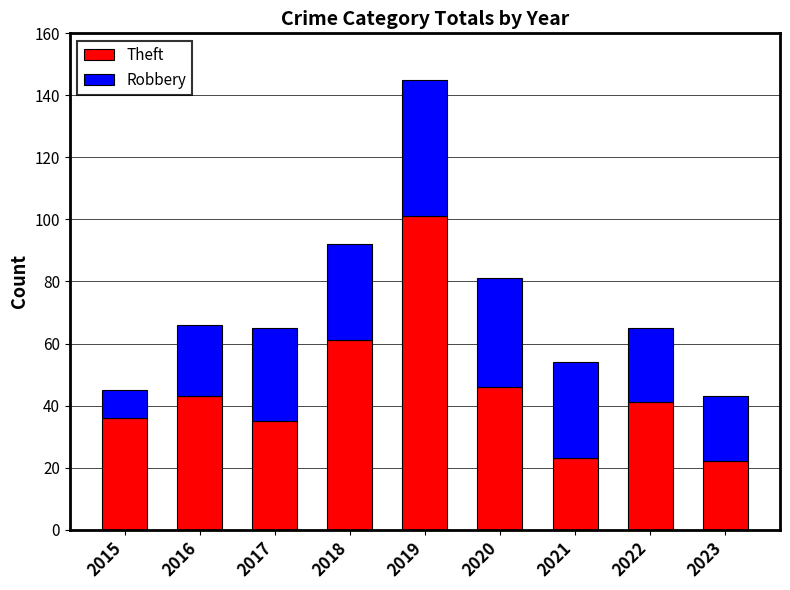

What is the value of the Theft bar at the 8th from the left?

41